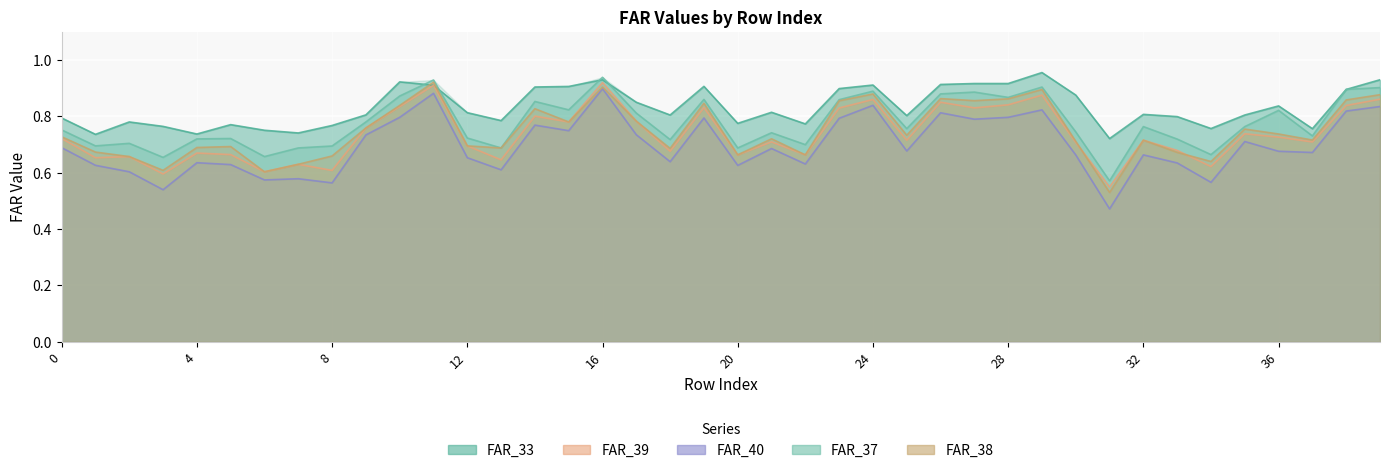

What is the difference between the FAR_37 values at 33 and 29?

0.2